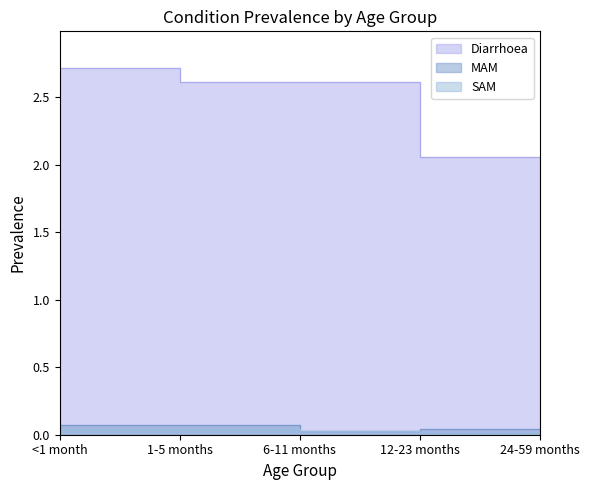

Where is the first local minimum for MAM?

6-11 months